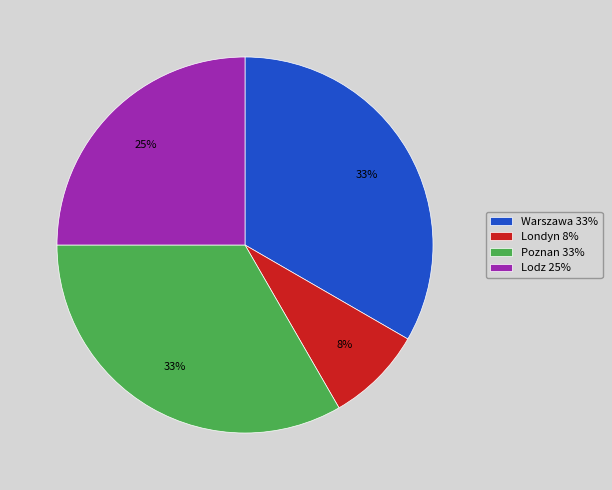

What percentage is the Lodz 25% slice, to the nearest percent?

25%